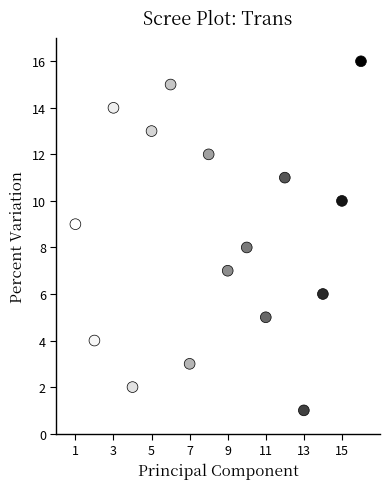

What is the range of X values (max minus min)?

15